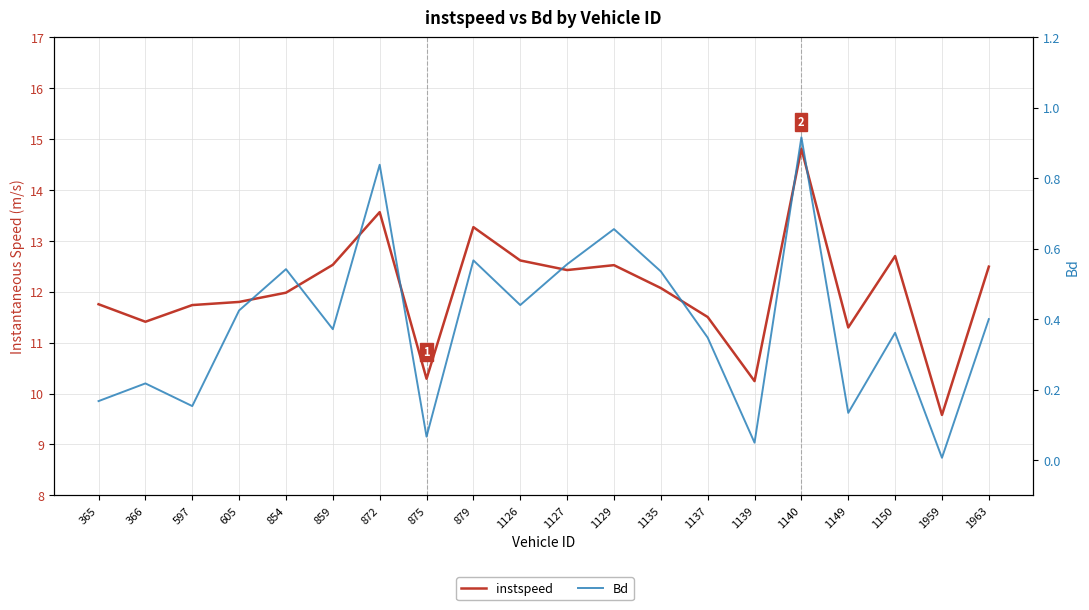

The value of instspeed at 597 is 20.7. True or false?

False